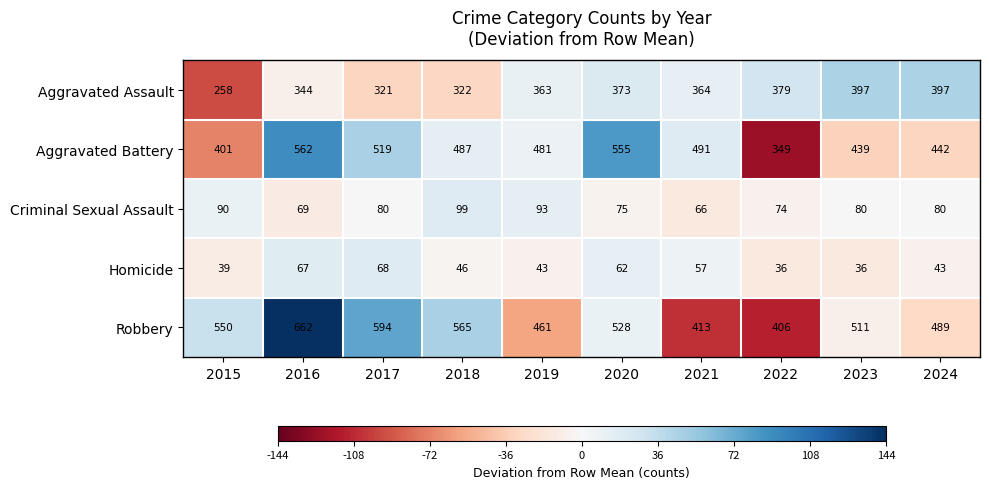

Where does the Aggravated Assault series first go above 364?

2020